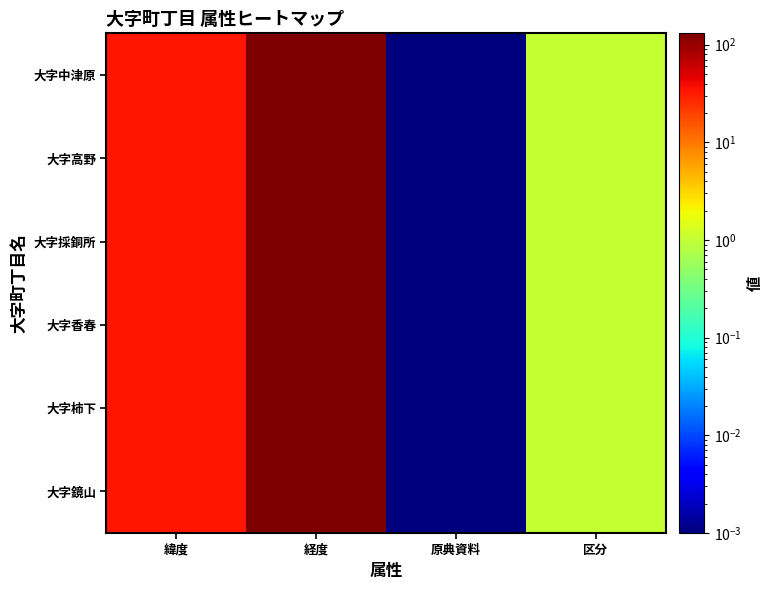

Reading left to right, transcribe all the data shown in this chart.

大字鏡山: 緯度=33.7	経度=130.9	原典資料=0.0	区分=1.0
大字柿下: 緯度=33.6	経度=130.9	原典資料=0.0	区分=1.0
大字香春: 緯度=33.7	経度=130.8	原典資料=0.0	区分=1.0
大字採銅所: 緯度=33.7	経度=130.9	原典資料=0.0	区分=1.0
大字高野: 緯度=33.7	経度=130.9	原典資料=0.0	区分=1.0
大字中津原: 緯度=33.7	経度=130.8	原典資料=0.0	区分=1.0